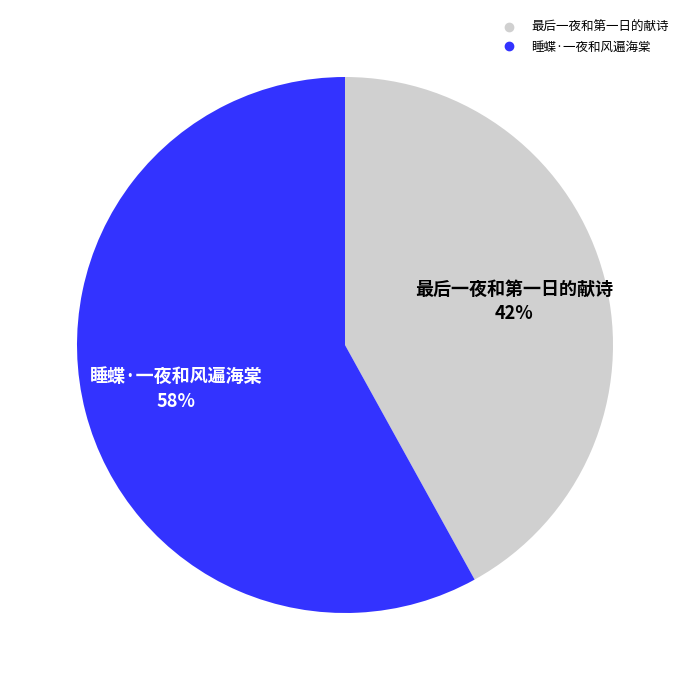

Which category has the biggest portion of the pie?

睡蝶·一夜和风遍海棠